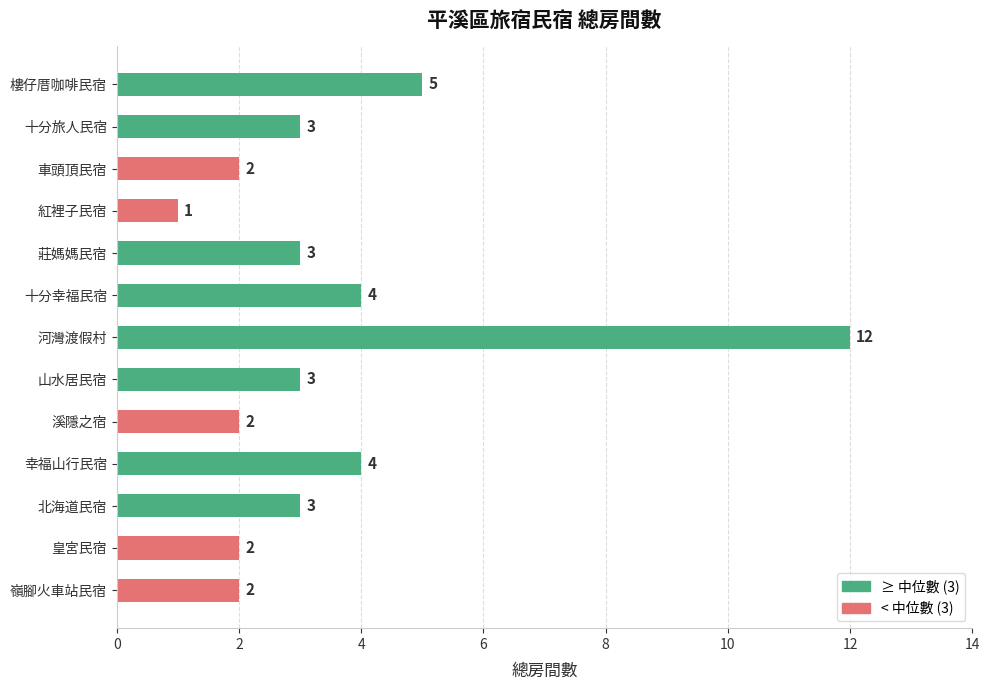

Which label corresponds to the largest value in the chart?

河灣渡假村